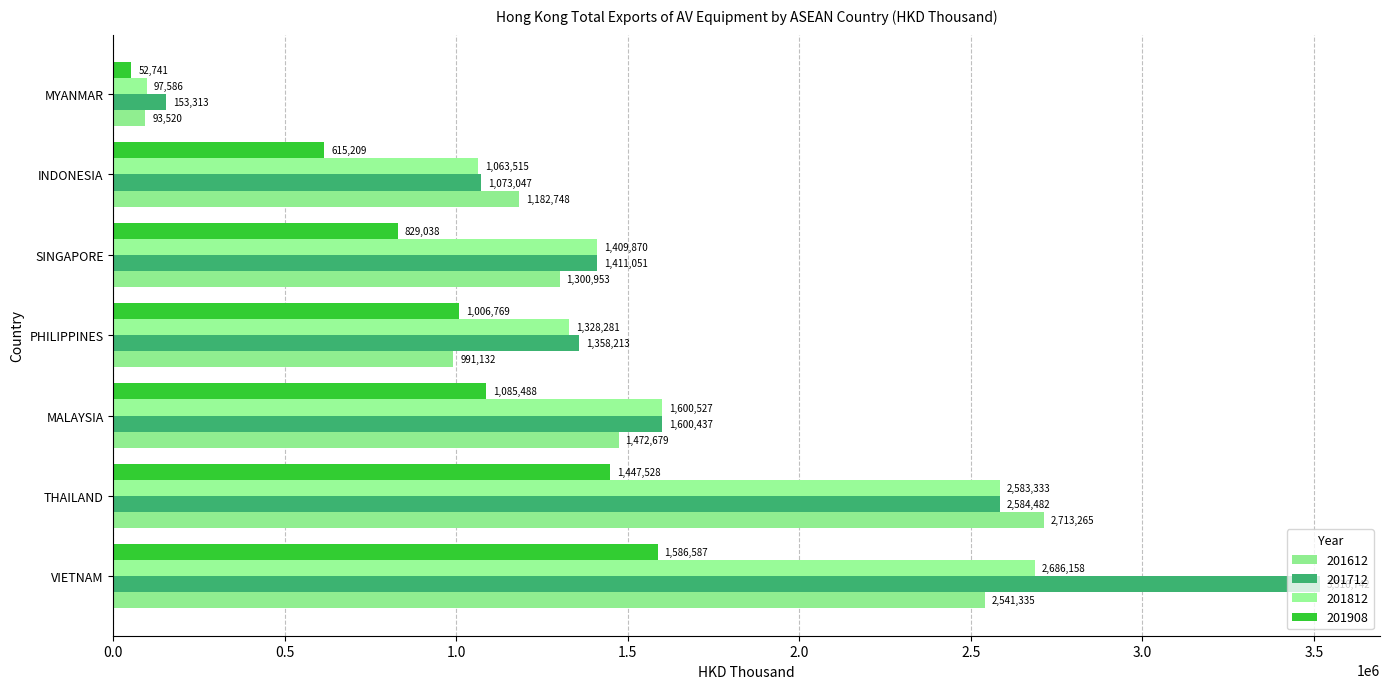

What is the maximum value shown in the chart?

3516741.6